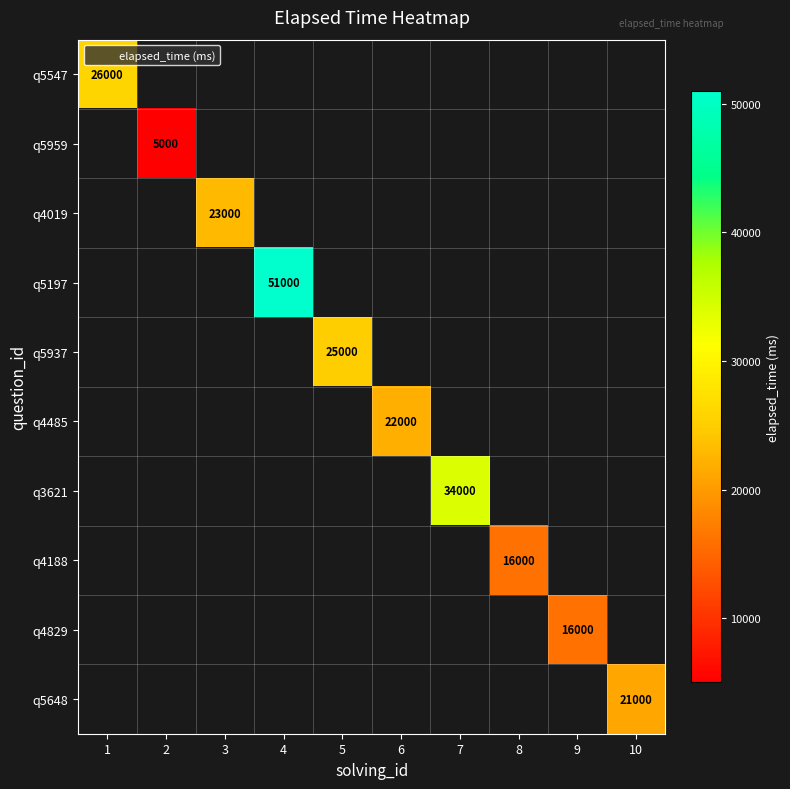

At which label does q4829 reach its minimum?

1